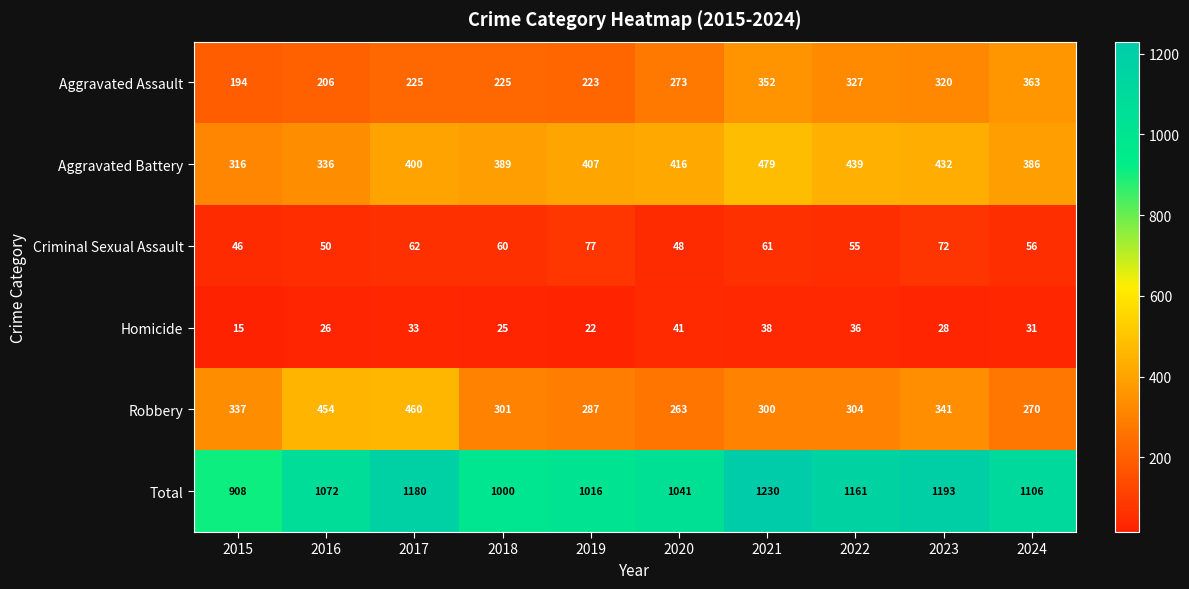

What value does the Homicide series have at 2022, to the nearest 10?

40